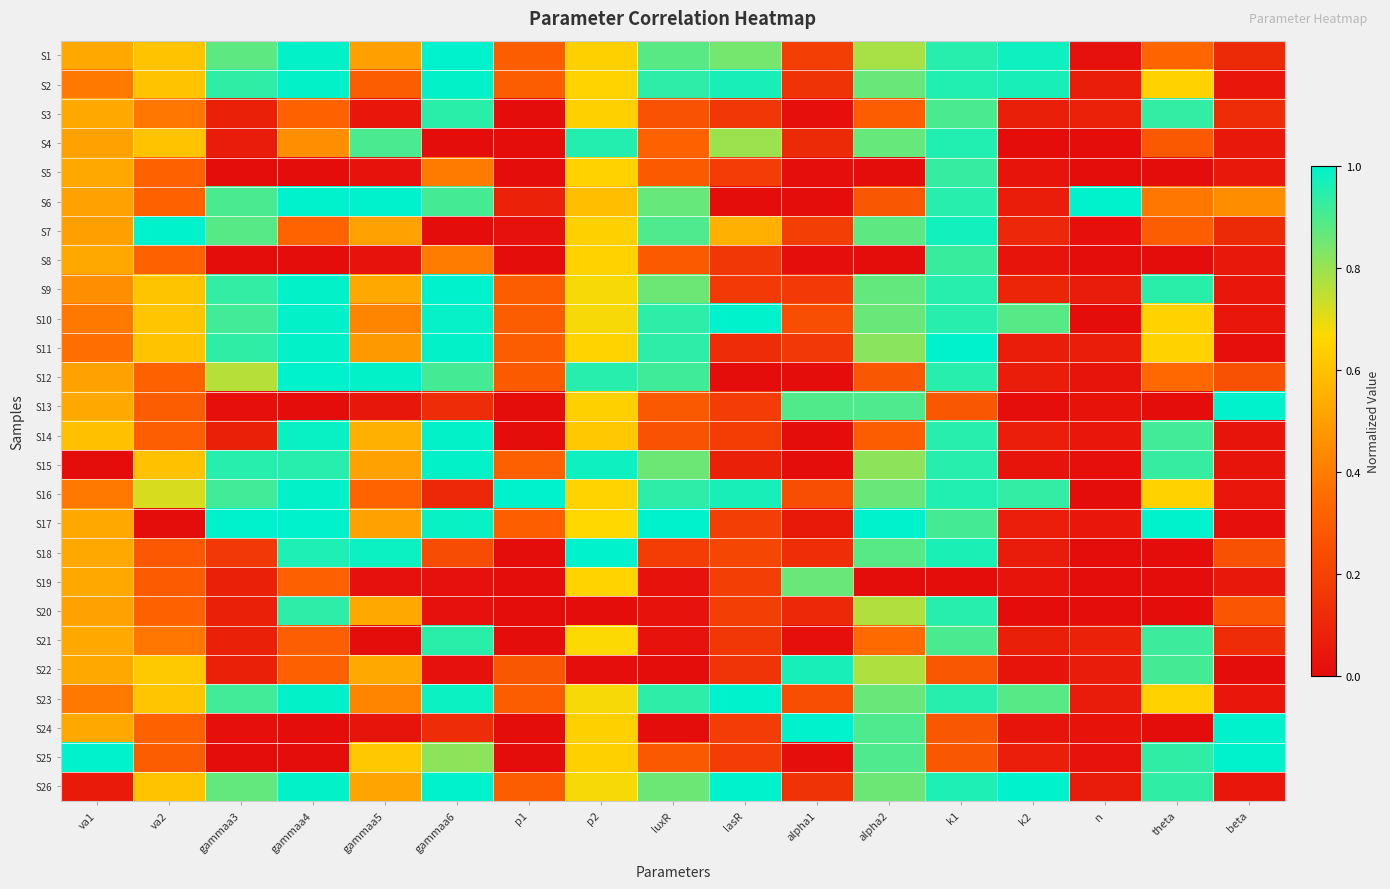

Reading left to right, list all the values displayed in this chart.

S1: va1=0.5	va2=0.6	gammaa3=0.9	gammaa4=1.0	gammaa5=0.5	gammaa6=1.0	p1=0.3	p2=0.6	luxR=0.9	lasR=0.8	alpha1=0.2	alpha2=0.8	k1=0.9	k2=1.0	n=0.0	theta=0.3	beta=0.1
S2: va1=0.4	va2=0.6	gammaa3=0.9	gammaa4=1.0	gammaa5=0.3	gammaa6=1.0	p1=0.3	p2=0.6	luxR=0.9	lasR=1.0	alpha1=0.1	alpha2=0.9	k1=1.0	k2=1.0	n=0.1	theta=0.6	beta=0.0
S3: va1=0.5	va2=0.4	gammaa3=0.1	gammaa4=0.3	gammaa5=0.0	gammaa6=0.9	p1=0.0	p2=0.6	luxR=0.3	lasR=0.2	alpha1=0.0	alpha2=0.3	k1=0.9	k2=0.1	n=0.1	theta=0.9	beta=0.1
S4: va1=0.5	va2=0.6	gammaa3=0.1	gammaa4=0.5	gammaa5=0.9	gammaa6=0.0	p1=0.0	p2=1.0	luxR=0.3	lasR=0.8	alpha1=0.1	alpha2=0.9	k1=1.0	k2=0.0	n=0.0	theta=0.3	beta=0.0
S5: va1=0.5	va2=0.3	gammaa3=0.0	gammaa4=0.0	gammaa5=0.0	gammaa6=0.4	p1=0.0	p2=0.6	luxR=0.3	lasR=0.2	alpha1=0.0	alpha2=0.0	k1=0.9	k2=0.0	n=0.0	theta=0.0	beta=0.0
S6: va1=0.5	va2=0.3	gammaa3=0.9	gammaa4=1.0	gammaa5=1.0	gammaa6=0.9	p1=0.1	p2=0.6	luxR=0.9	lasR=0.0	alpha1=0.0	alpha2=0.3	k1=0.9	k2=0.1	n=1.0	theta=0.4	beta=0.4
S7: va1=0.5	va2=1.0	gammaa3=0.9	gammaa4=0.3	gammaa5=0.5	gammaa6=0.0	p1=0.0	p2=0.6	luxR=0.9	lasR=0.6	alpha1=0.2	alpha2=0.9	k1=1.0	k2=0.1	n=0.0	theta=0.3	beta=0.1
S8: va1=0.5	va2=0.3	gammaa3=0.0	gammaa4=0.0	gammaa5=0.0	gammaa6=0.4	p1=0.0	p2=0.6	luxR=0.3	lasR=0.2	alpha1=0.0	alpha2=0.0	k1=0.9	k2=0.0	n=0.0	theta=0.0	beta=0.0
S9: va1=0.5	va2=0.6	gammaa3=0.9	gammaa4=1.0	gammaa5=0.5	gammaa6=1.0	p1=0.3	p2=0.7	luxR=0.9	lasR=0.2	alpha1=0.2	alpha2=0.9	k1=0.9	k2=0.1	n=0.1	theta=0.9	beta=0.0
S10: va1=0.4	va2=0.6	gammaa3=0.9	gammaa4=1.0	gammaa5=0.4	gammaa6=1.0	p1=0.3	p2=0.7	luxR=0.9	lasR=1.0	alpha1=0.2	alpha2=0.9	k1=0.9	k2=0.9	n=0.0	theta=0.6	beta=0.0
S11: va1=0.4	va2=0.6	gammaa3=0.9	gammaa4=1.0	gammaa5=0.5	gammaa6=1.0	p1=0.3	p2=0.6	luxR=0.9	lasR=0.1	alpha1=0.2	alpha2=0.8	k1=1.0	k2=0.1	n=0.1	theta=0.6	beta=0.0
S12: va1=0.5	va2=0.3	gammaa3=0.8	gammaa4=1.0	gammaa5=1.0	gammaa6=0.9	p1=0.3	p2=0.9	luxR=0.9	lasR=0.0	alpha1=0.0	alpha2=0.3	k1=0.9	k2=0.1	n=0.0	theta=0.3	beta=0.3
S13: va1=0.5	va2=0.3	gammaa3=0.0	gammaa4=0.0	gammaa5=0.0	gammaa6=0.1	p1=0.0	p2=0.6	luxR=0.3	lasR=0.2	alpha1=0.9	alpha2=0.9	k1=0.3	k2=0.0	n=0.0	theta=0.0	beta=1.0
S14: va1=0.6	va2=0.3	gammaa3=0.1	gammaa4=1.0	gammaa5=0.5	gammaa6=1.0	p1=0.0	p2=0.6	luxR=0.3	lasR=0.2	alpha1=0.0	alpha2=0.3	k1=0.9	k2=0.1	n=0.0	theta=0.9	beta=0.0
S15: va1=0.0	va2=0.6	gammaa3=0.9	gammaa4=0.9	gammaa5=0.5	gammaa6=1.0	p1=0.3	p2=1.0	luxR=0.9	lasR=0.1	alpha1=0.0	alpha2=0.8	k1=0.9	k2=0.0	n=0.0	theta=0.9	beta=0.0
S16: va1=0.4	va2=0.7	gammaa3=0.9	gammaa4=1.0	gammaa5=0.3	gammaa6=0.1	p1=1.0	p2=0.6	luxR=0.9	lasR=1.0	alpha1=0.2	alpha2=0.9	k1=1.0	k2=0.9	n=0.0	theta=0.6	beta=0.0
S17: va1=0.5	va2=0.0	gammaa3=1.0	gammaa4=1.0	gammaa5=0.5	gammaa6=1.0	p1=0.3	p2=0.7	luxR=1.0	lasR=0.2	alpha1=0.1	alpha2=1.0	k1=0.9	k2=0.1	n=0.0	theta=1.0	beta=0.0
S18: va1=0.5	va2=0.3	gammaa3=0.2	gammaa4=1.0	gammaa5=1.0	gammaa6=0.2	p1=0.0	p2=1.0	luxR=0.2	lasR=0.2	alpha1=0.1	alpha2=0.9	k1=1.0	k2=0.1	n=0.0	theta=0.0	beta=0.3
S19: va1=0.5	va2=0.3	gammaa3=0.1	gammaa4=0.3	gammaa5=0.0	gammaa6=0.0	p1=0.0	p2=0.7	luxR=0.0	lasR=0.2	alpha1=0.9	alpha2=0.0	k1=0.0	k2=0.0	n=0.0	theta=0.0	beta=0.0
S20: va1=0.5	va2=0.3	gammaa3=0.1	gammaa4=0.9	gammaa5=0.5	gammaa6=0.0	p1=0.0	p2=0.0	luxR=0.0	lasR=0.2	alpha1=0.1	alpha2=0.8	k1=0.9	k2=0.0	n=0.0	theta=0.0	beta=0.3
S21: va1=0.5	va2=0.4	gammaa3=0.1	gammaa4=0.3	gammaa5=0.0	gammaa6=0.9	p1=0.0	p2=0.7	luxR=0.0	lasR=0.2	alpha1=0.0	alpha2=0.3	k1=0.9	k2=0.1	n=0.1	theta=0.9	beta=0.1
S22: va1=0.5	va2=0.6	gammaa3=0.1	gammaa4=0.3	gammaa5=0.5	gammaa6=0.0	p1=0.3	p2=0.0	luxR=0.0	lasR=0.2	alpha1=1.0	alpha2=0.8	k1=0.3	k2=0.0	n=0.1	theta=0.9	beta=0.0
S23: va1=0.4	va2=0.6	gammaa3=0.9	gammaa4=1.0	gammaa5=0.4	gammaa6=1.0	p1=0.3	p2=0.7	luxR=0.9	lasR=1.0	alpha1=0.2	alpha2=0.9	k1=0.9	k2=0.9	n=0.1	theta=0.6	beta=0.0
S24: va1=0.5	va2=0.3	gammaa3=0.0	gammaa4=0.0	gammaa5=0.0	gammaa6=0.1	p1=0.0	p2=0.6	luxR=0.0	lasR=0.2	alpha1=1.0	alpha2=0.9	k1=0.3	k2=0.0	n=0.0	theta=0.0	beta=1.0
S25: va1=1.0	va2=0.3	gammaa3=0.0	gammaa4=0.0	gammaa5=0.6	gammaa6=0.8	p1=0.0	p2=0.6	luxR=0.3	lasR=0.2	alpha1=0.0	alpha2=0.9	k1=0.3	k2=0.1	n=0.0	theta=0.9	beta=1.0
S26: va1=0.1	va2=0.6	gammaa3=0.9	gammaa4=1.0	gammaa5=0.5	gammaa6=1.0	p1=0.3	p2=0.7	luxR=0.9	lasR=1.0	alpha1=0.1	alpha2=0.9	k1=1.0	k2=1.0	n=0.1	theta=0.9	beta=0.0